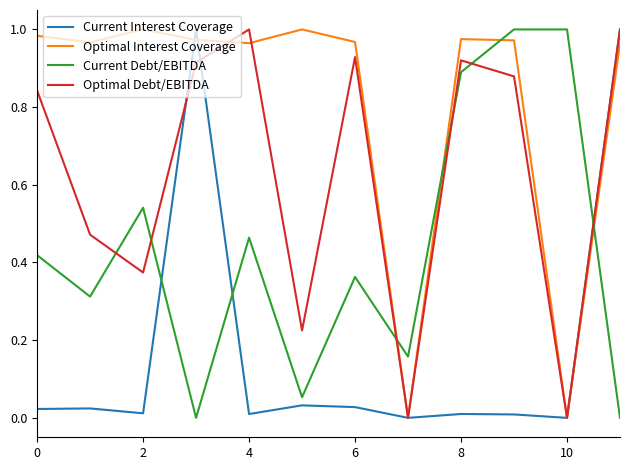

Which series has the largest total across all categories?

Optimal Interest Coverage